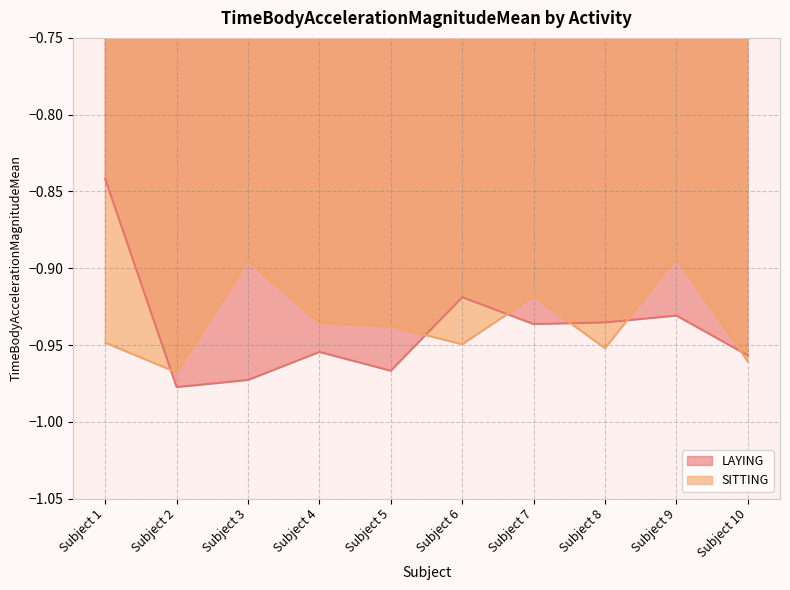

Reading left to right, list all the values displayed in this chart.

LAYING: -0.8	-1.0	-1.0	-1.0	-1.0	-0.9	-0.9	-0.9	-0.9	-1.0
SITTING: -0.9	-1.0	-0.9	-0.9	-0.9	-0.9	-0.9	-1.0	-0.9	-1.0